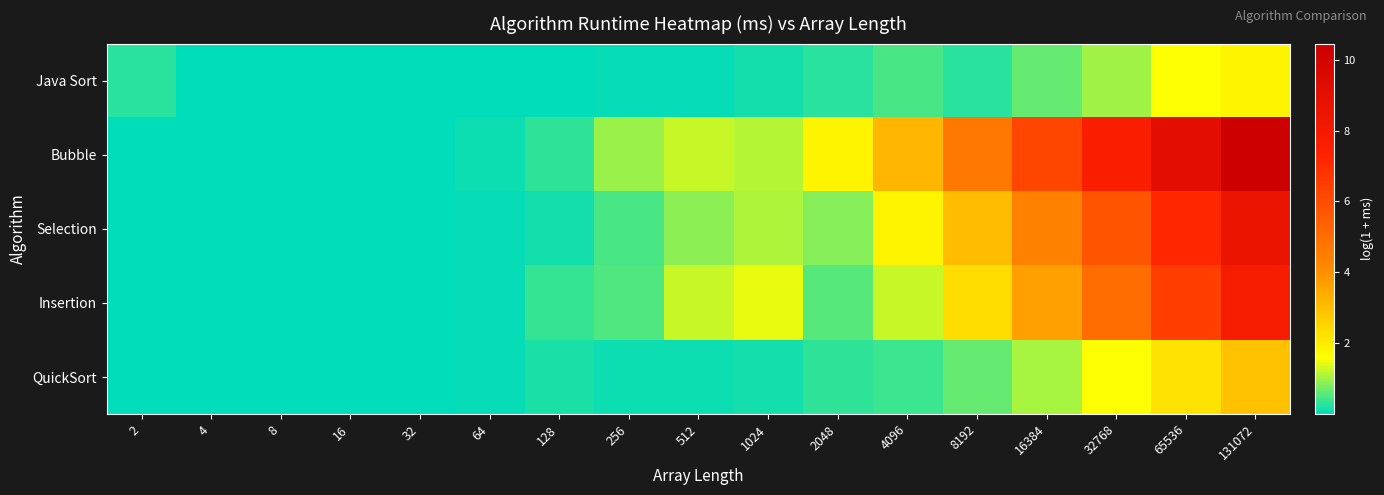

At which category is the sum across all series the highest?

131072